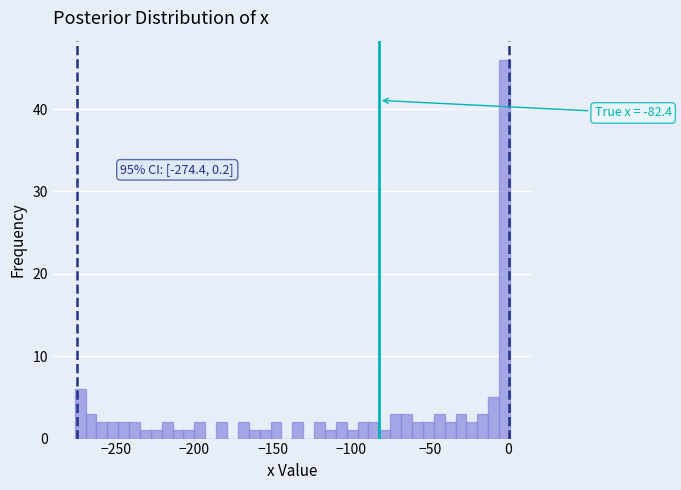

Read against the x-axis, roughly where is the centre of the tallest bar?

0